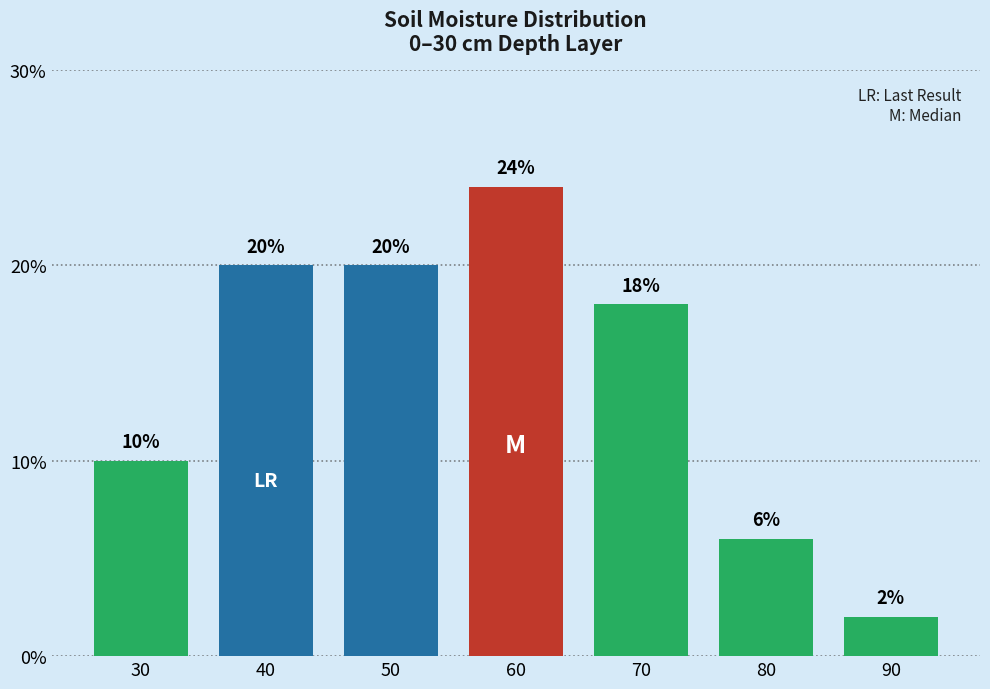

Reading right to left, what are all the values shown in this chart?

2	6	18	24	20	20	10